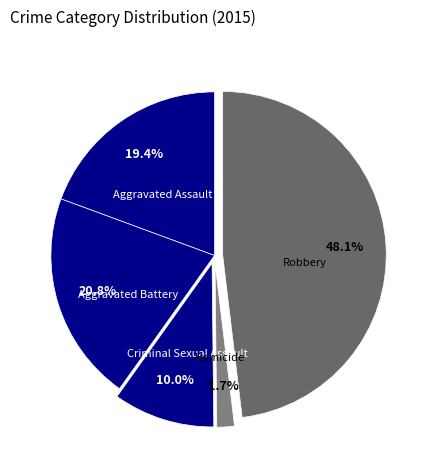

Combined, do Criminal Sexual Assault and Aggravated Battery account for over 50%?

No